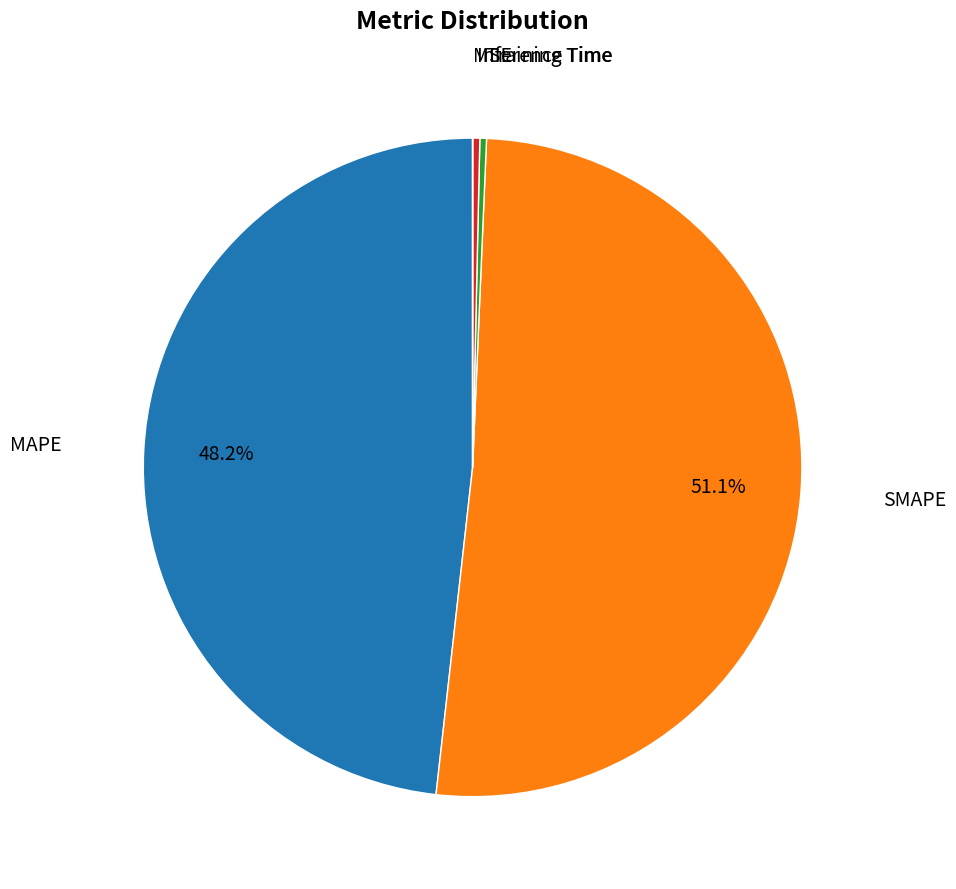

To the nearest percent, what is the difference between the largest and smallest slice percentages?

51%